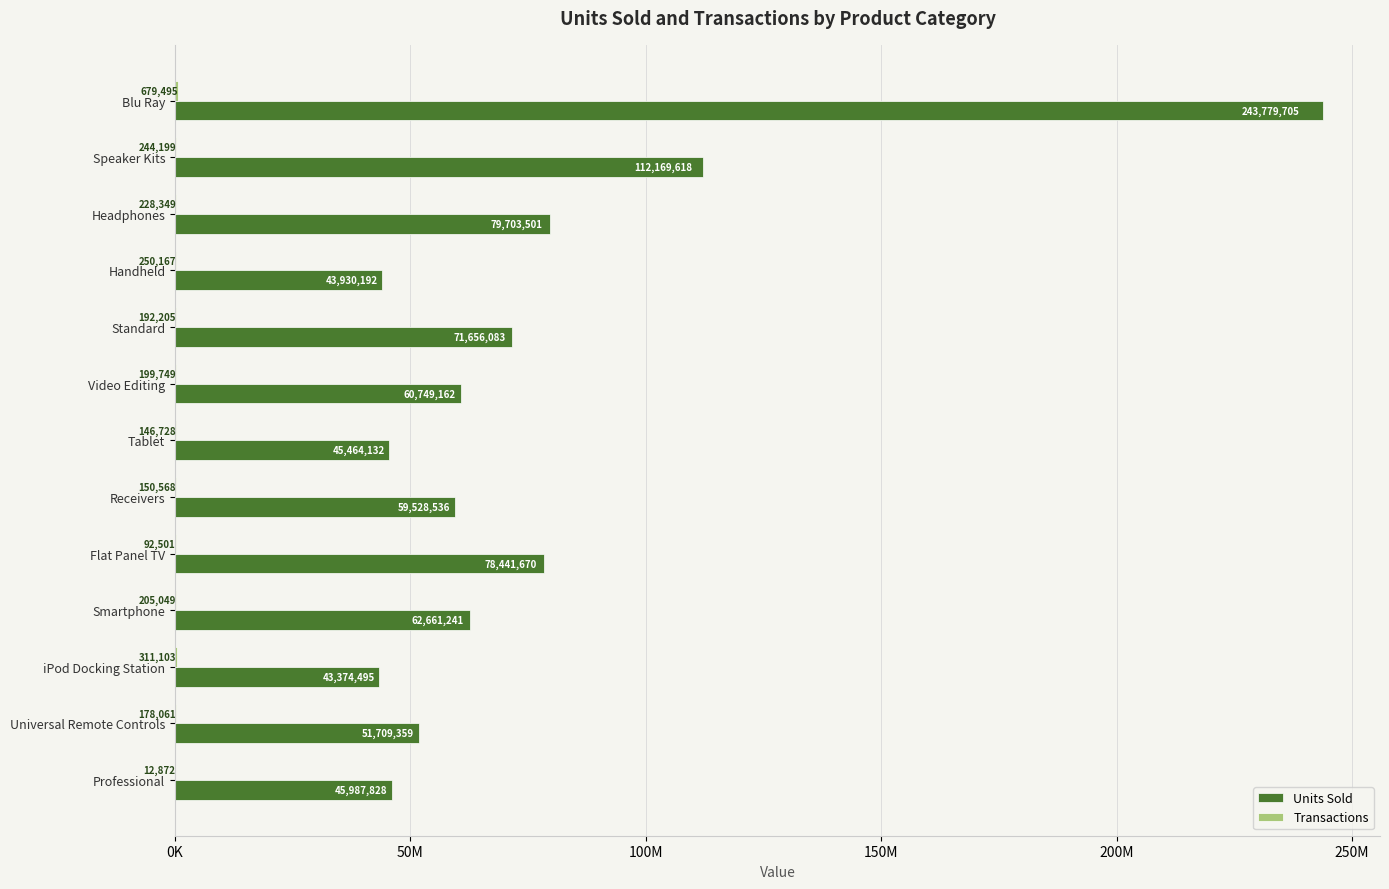

List the series in order of their peak value, lowest first.

Transactions, Units Sold